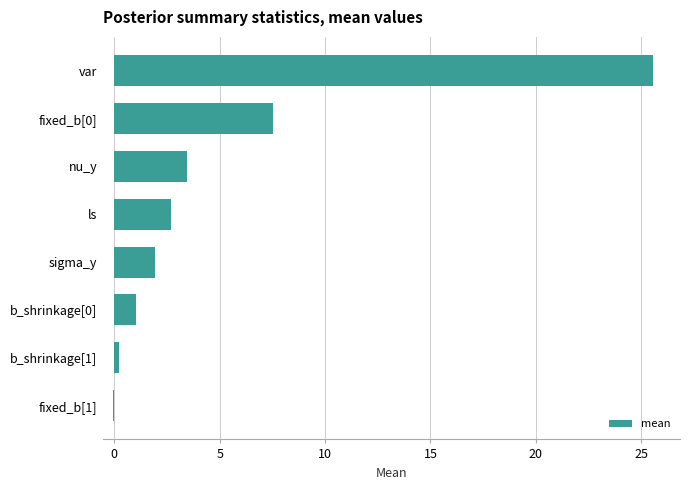

Which category has the highest value across all series?

var